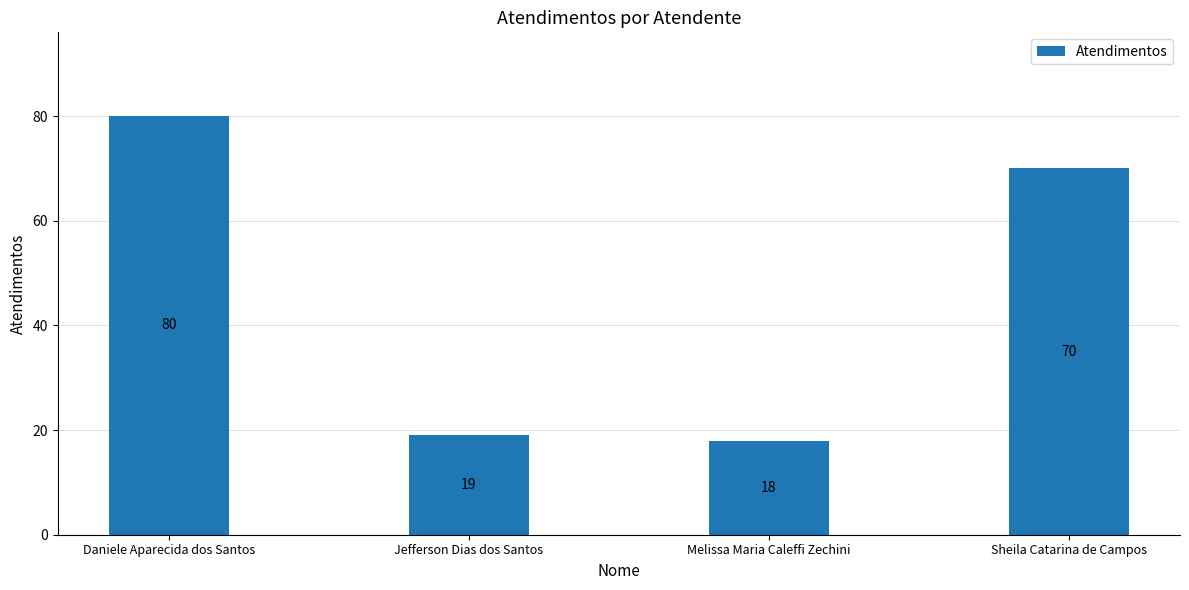

Is it true that the value at Melissa Maria Caleffi Zechini is 18?

True